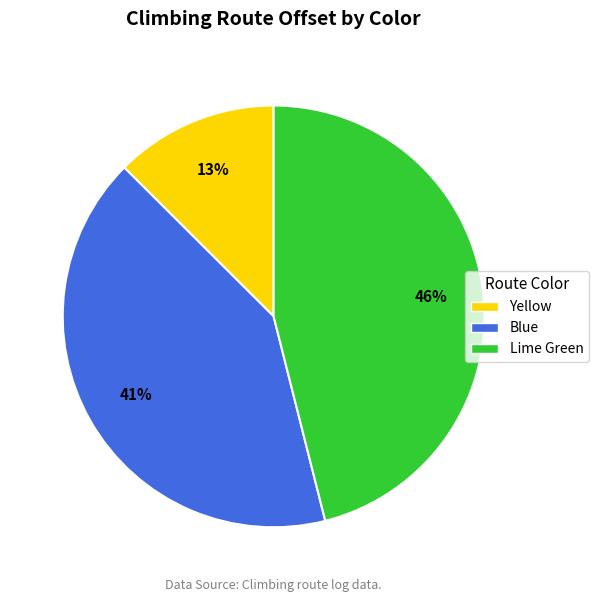

Does Lime Green represent more than half of the total?

No